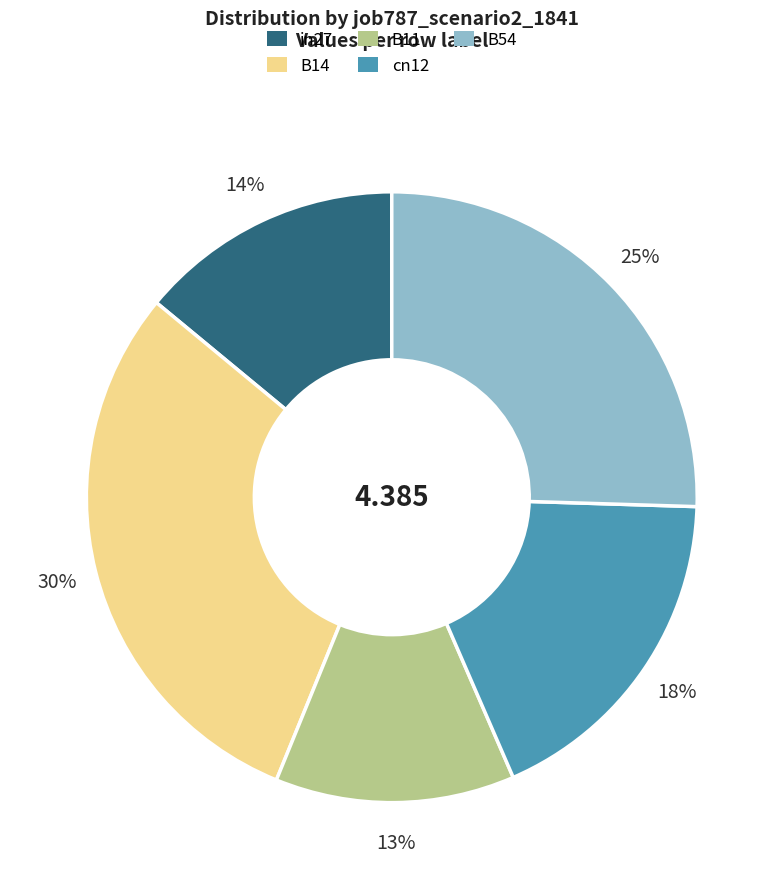

True or false: in27 accounts for 14% of the total.

True